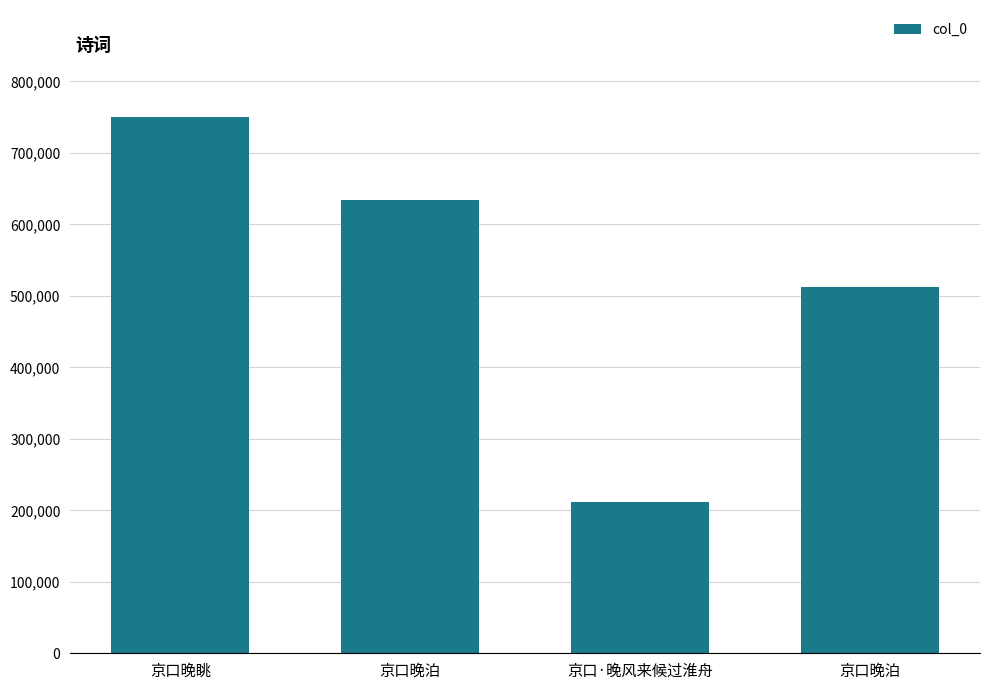

Count the number of data series in this chart.

1